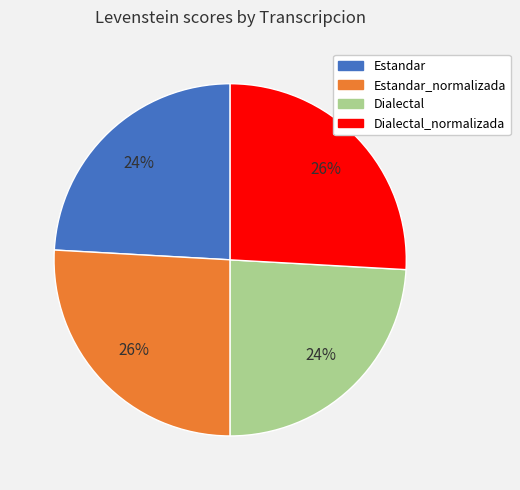

True or false: Estandar_normalizada accounts for 26% of the total.

True